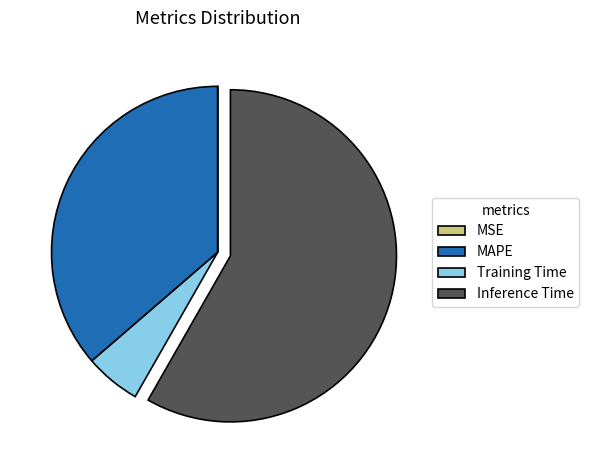

Between Inference Time and Training Time, which is larger?

Inference Time